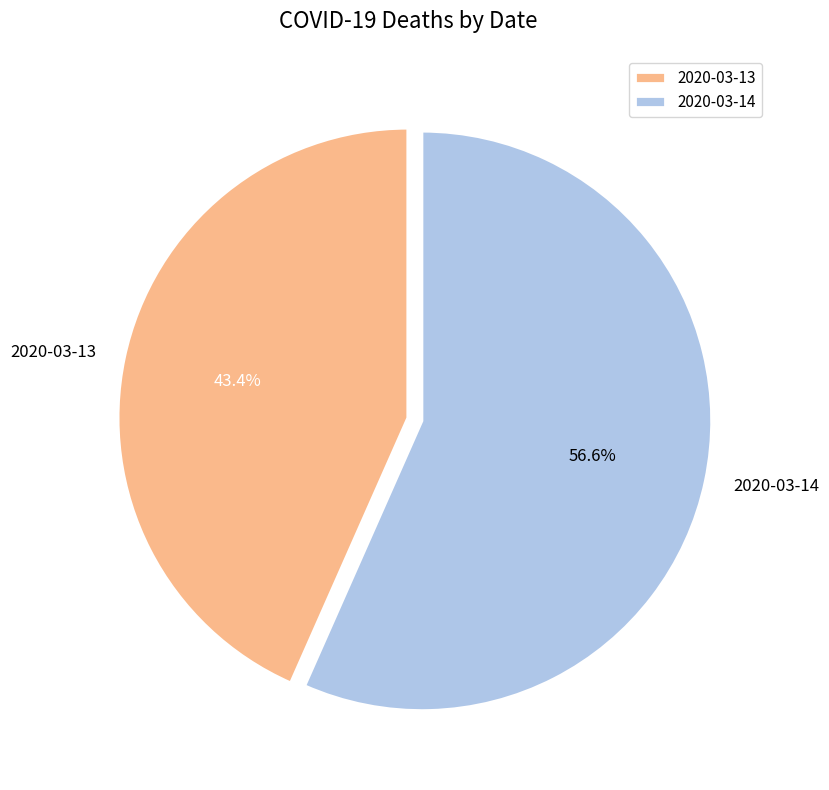

To the nearest percent, what is the difference between the 2020-03-14 and 2020-03-13 slice percentages?

13%